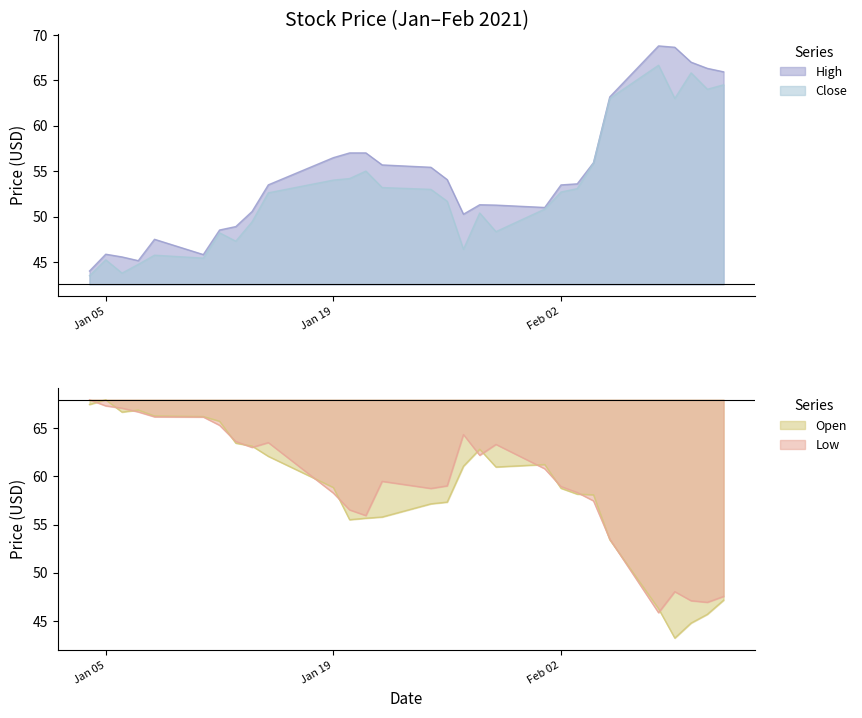

True or false: High and Close cross at least once.

False